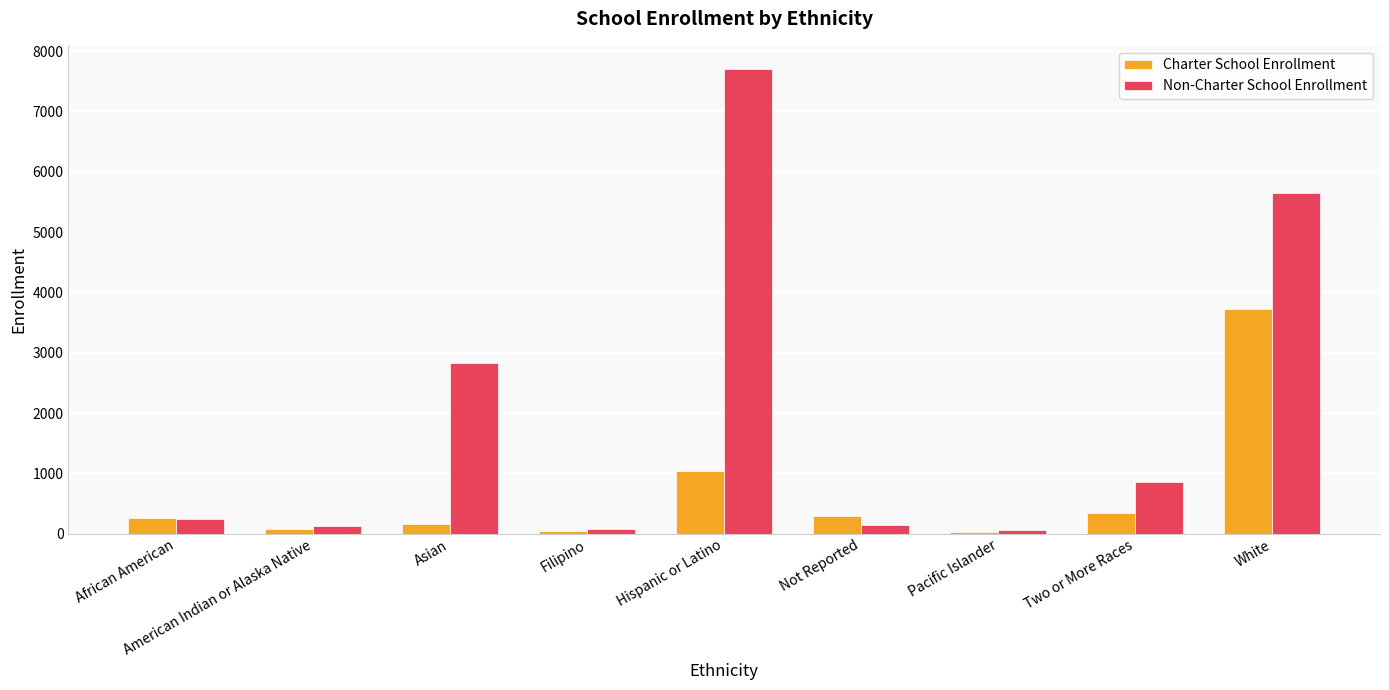

At which label is Charter School Enrollment closest to 1879?

Hispanic or Latino